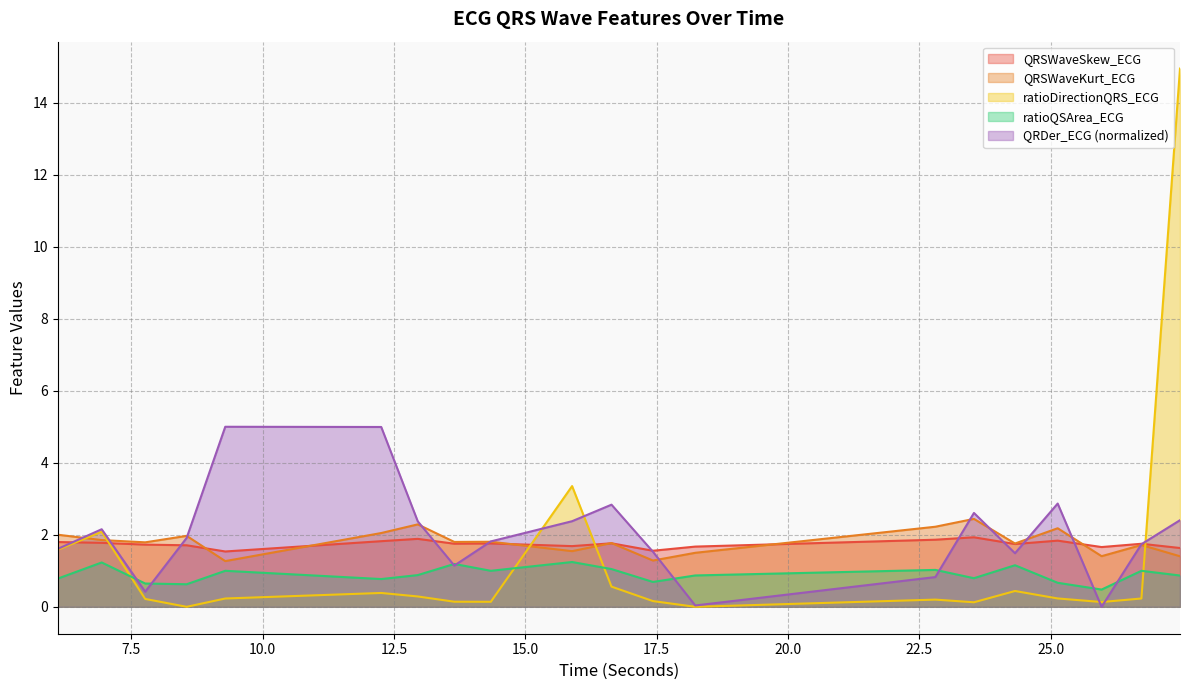

Is the value of QRSWaveKurt_ECG at 17.4296875 greater than the value of ratioDirectionQRS_ECG at 16.640625?

Yes